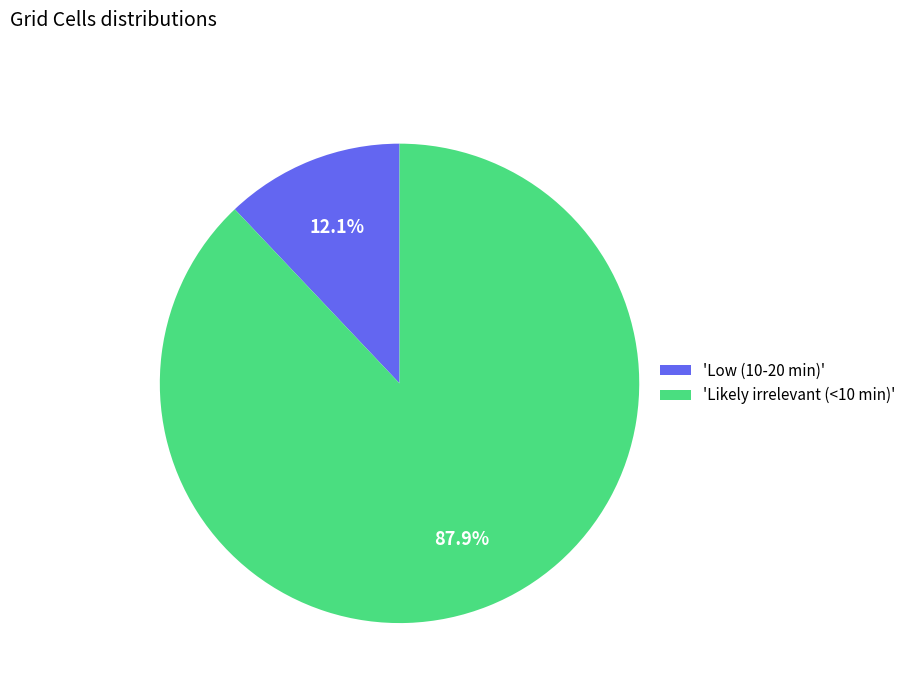

Which has a higher value, 'Likely irrelevant (<10 min)' or 'Low (10-20 min)'?

'Likely irrelevant (<10 min)'